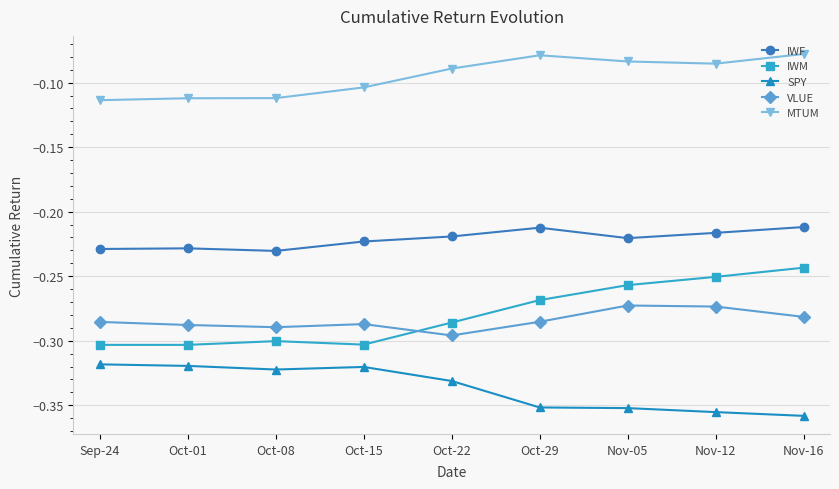

After their last crossing, which series has the higher values: IWM or VLUE?

IWM